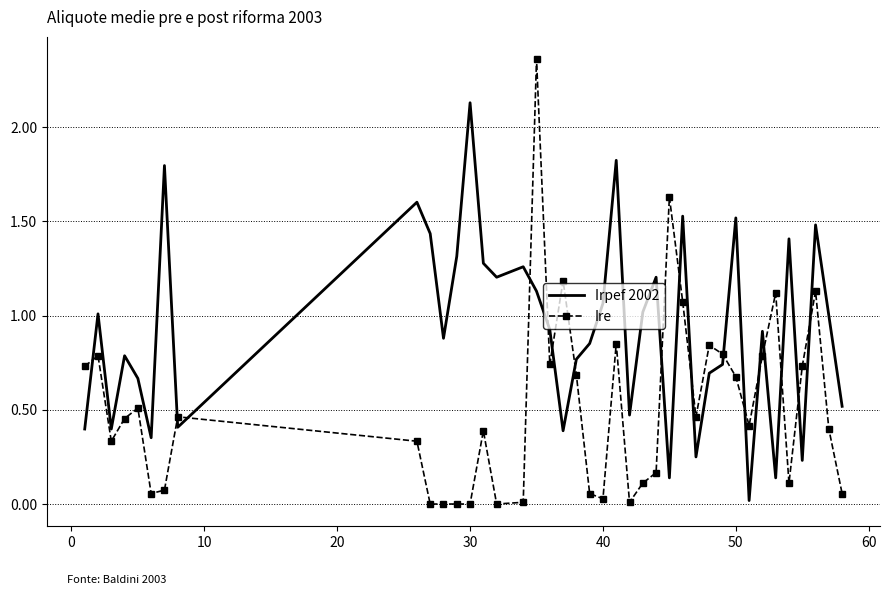

Which series has the largest total across all categories?

Irpef 2002